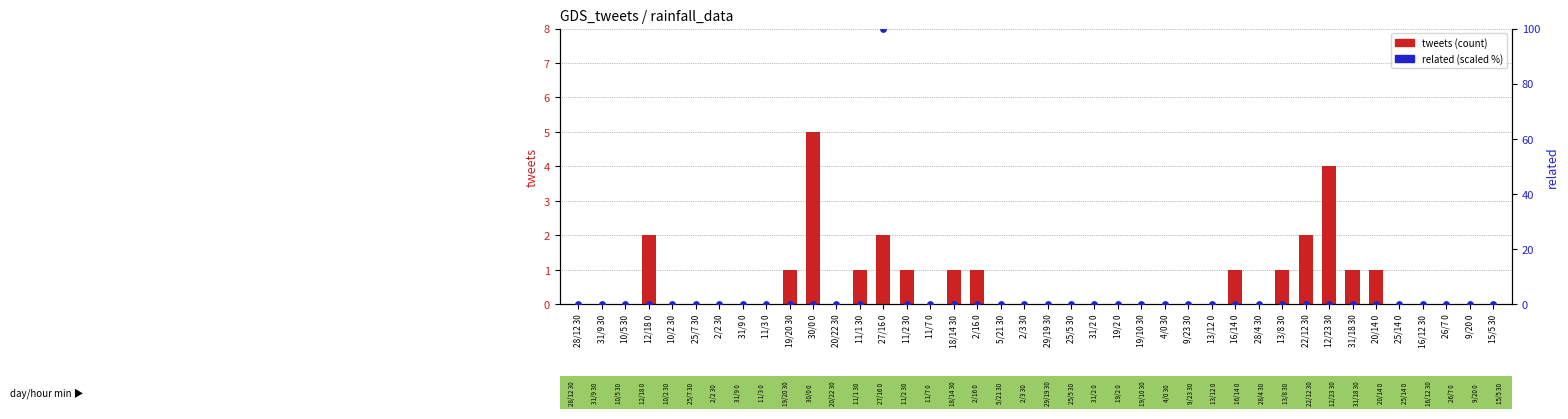

What is the total value across all series at 16/14 0?

1